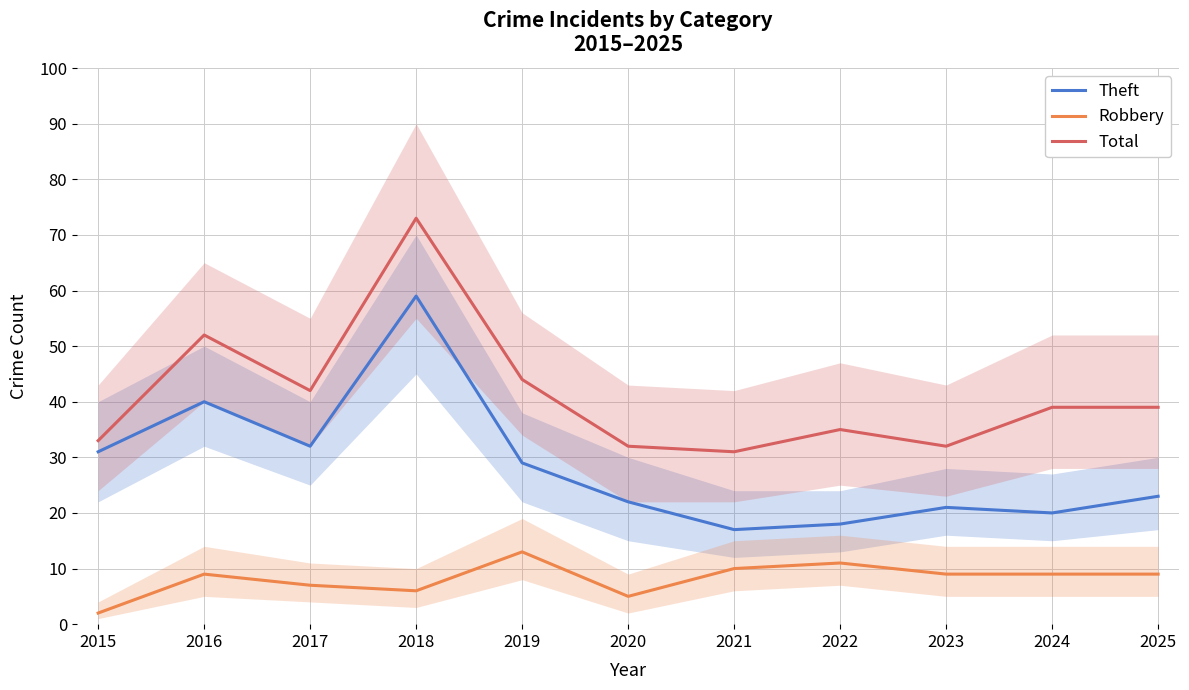

Reading right to left, extract all data points from this chart.

Theft: 2025=23	2024=20	2023=21	2022=18	2021=17	2020=22	2019=29	2018=59	2017=32	2016=40	2015=31
Robbery: 2025=9	2024=9	2023=9	2022=11	2021=10	2020=5	2019=13	2018=6	2017=7	2016=9	2015=2
Total: 2025=39	2024=39	2023=32	2022=35	2021=31	2020=32	2019=44	2018=73	2017=42	2016=52	2015=33